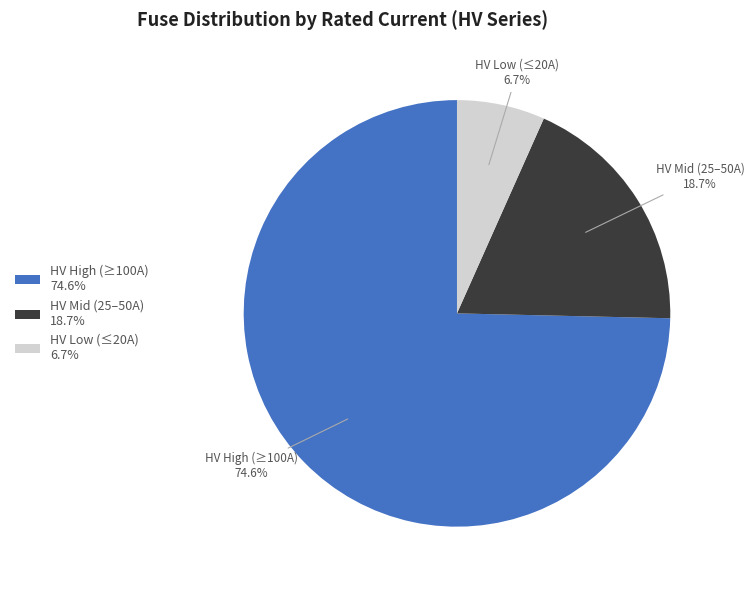

Is there a majority slice in this chart?

Yes